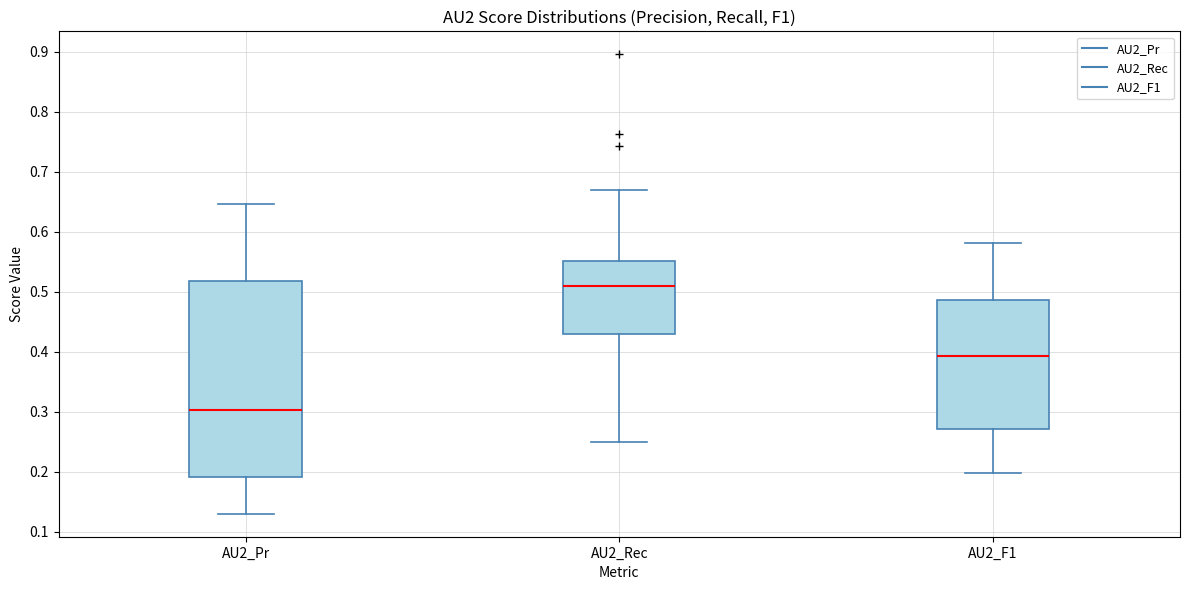

Which box has the lowest median line?

AU2_Pr